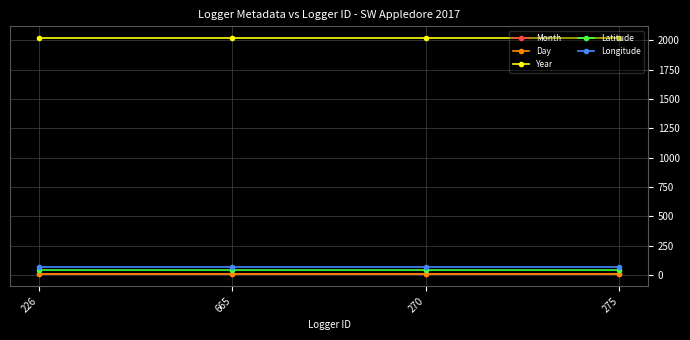

What is the label of the 4th point from the right?

226